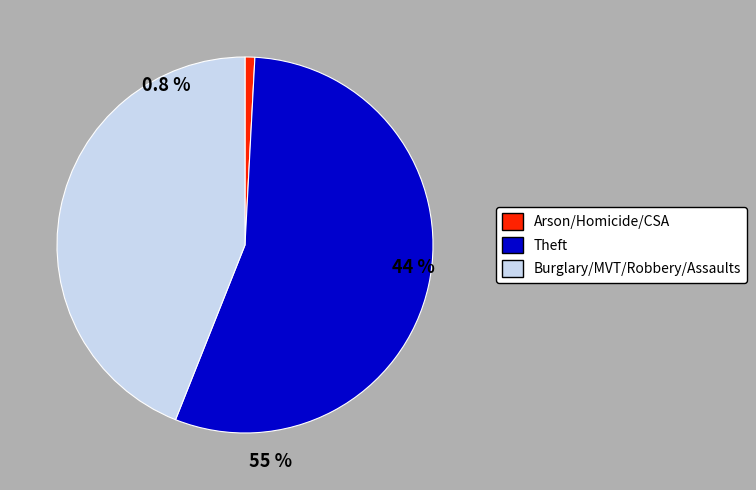

True or false: Motor Vehicle Theft accounts for 18% of the total.

False